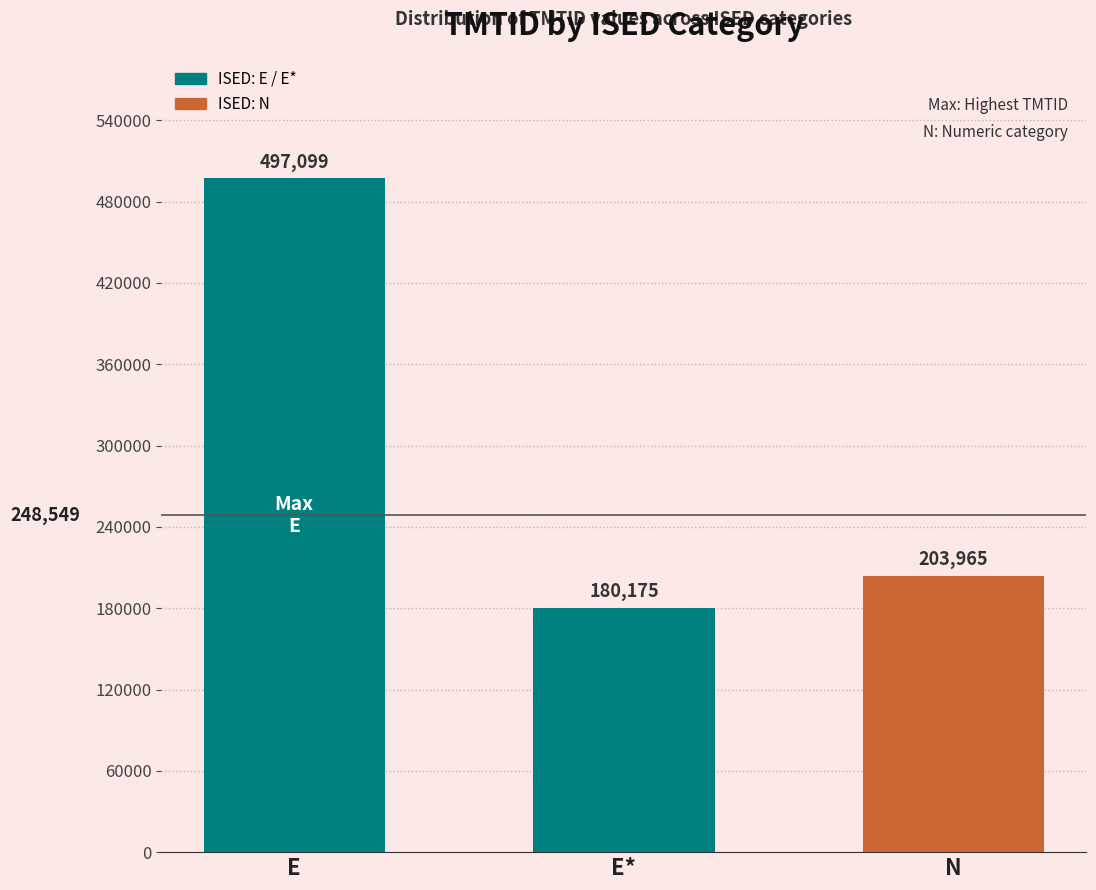

What is the label of the 1st bar from the right?

N